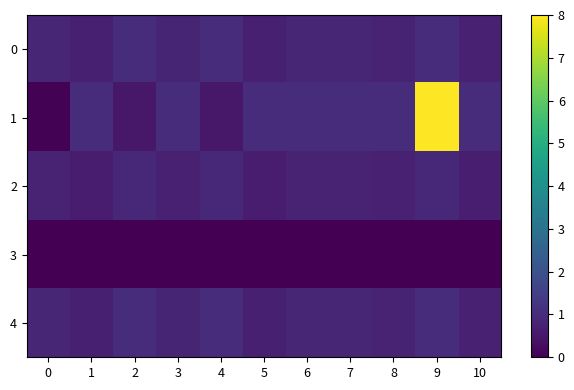

Rank the series at 10 from lowest to highest value.

3, 2, 0, 4, 1